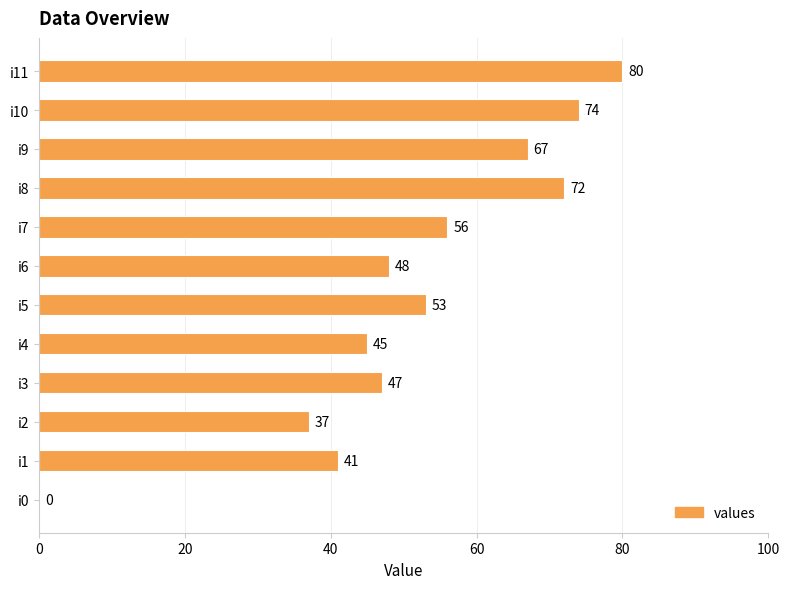

What is the sum of the values at i9 and i2?

104